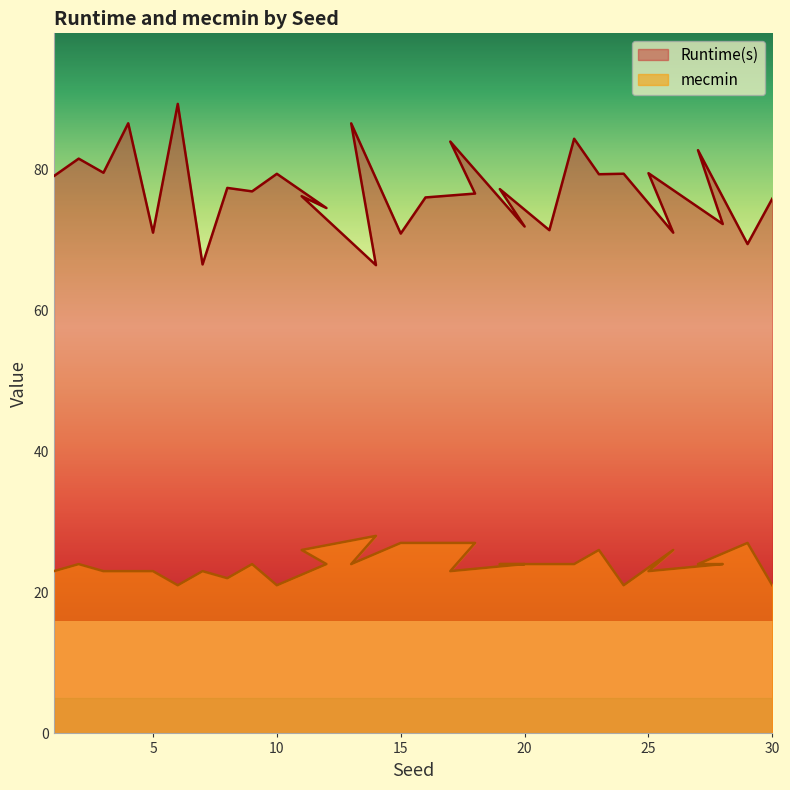

How many values in the mecmin series are below 24?

12